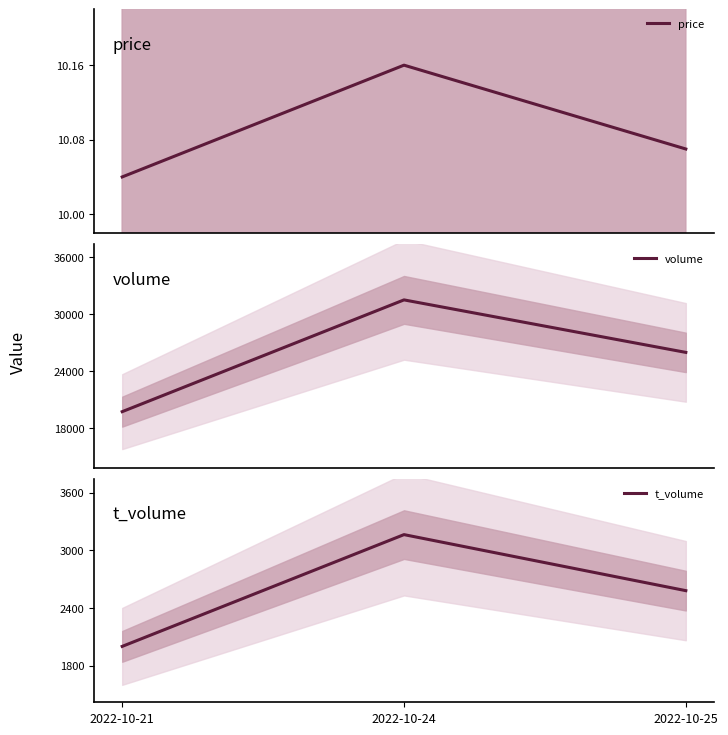

True or false: t_volume has a value of 2001.0 at 2022-10-21.

True